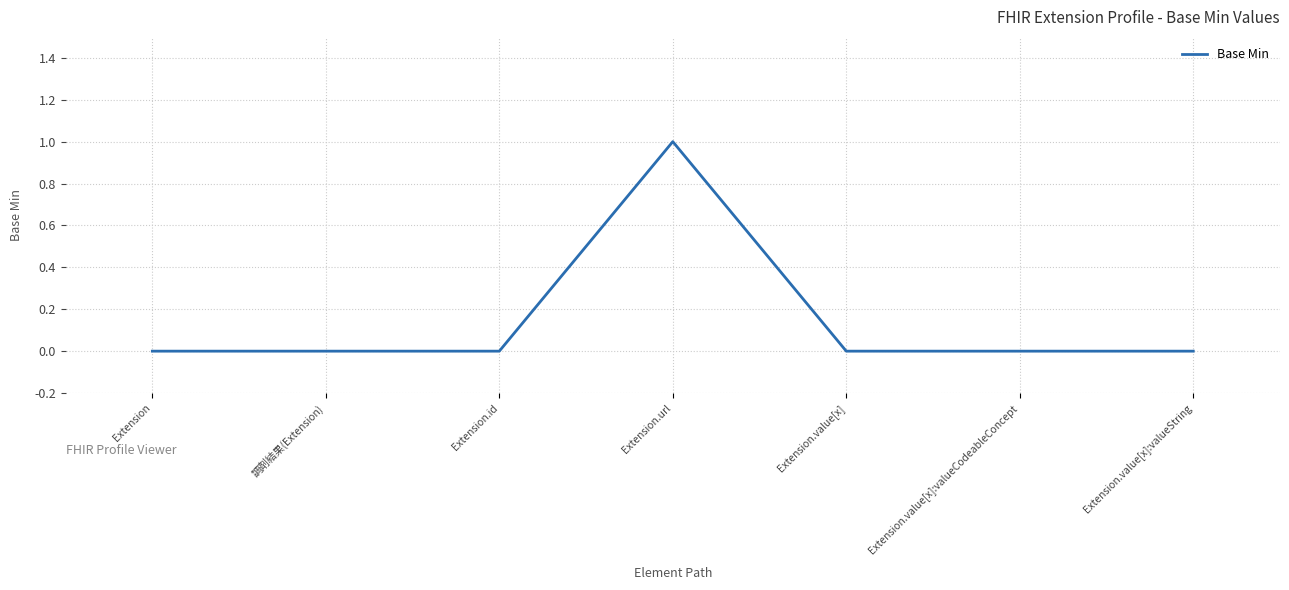

What position from the left is Extension.value[x]?

5